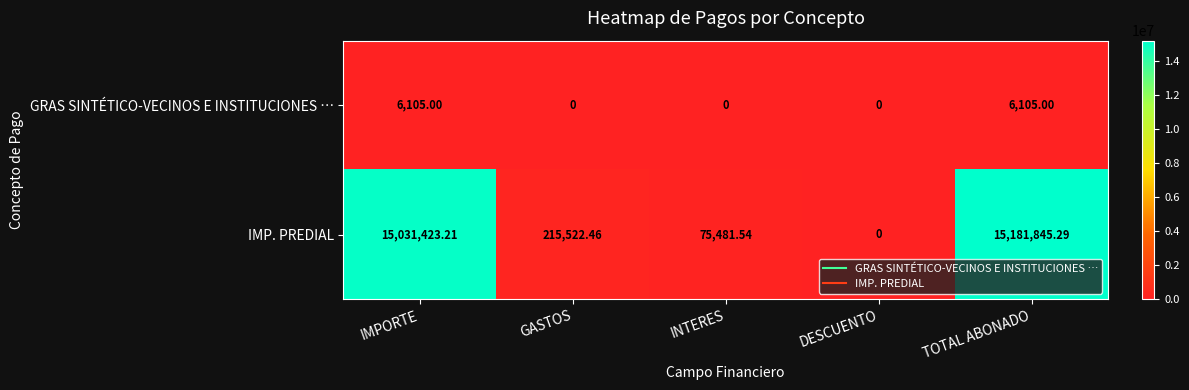

Which category has the highest value across all series?

TOTAL ABONADO